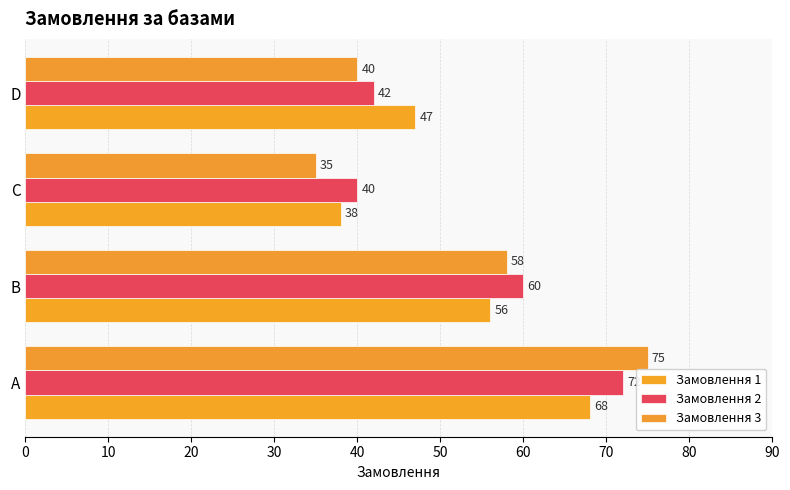

What is the minimum value shown in the chart?

35